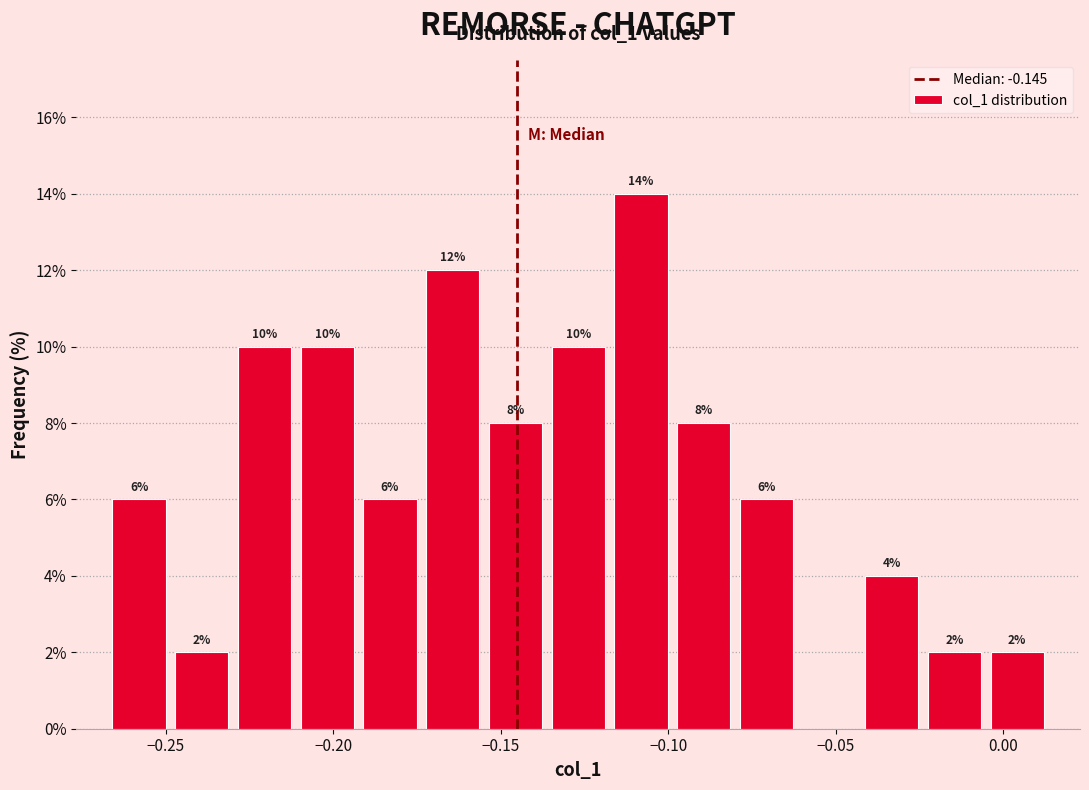

Read against the x-axis, roughly where is the centre of the tallest bar?

-0.110